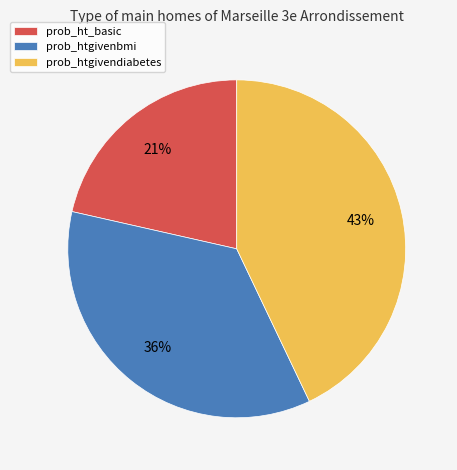

How many segments does this pie chart have?

3